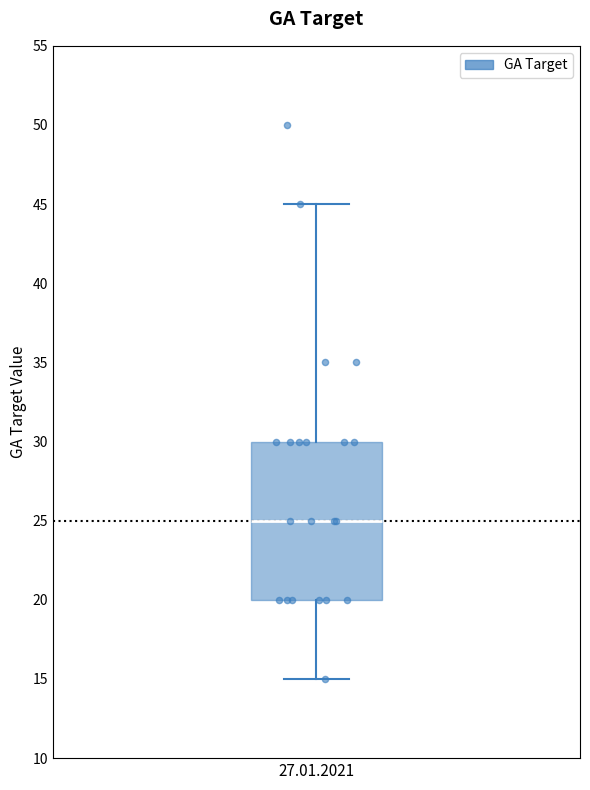

Transcribe this box plot: give where the median line is, the range the box spans, and where the two whiskers end, as read against the y-axis. The values are not printed on the chart, so give them approximately, as read against the axis.

median 25, box 20 to 30, whiskers 15 to 45